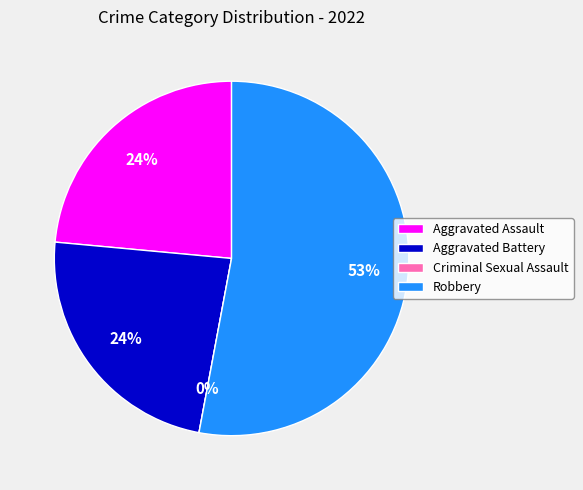

To the nearest percent, what percentage of the pie is Robbery?

53%